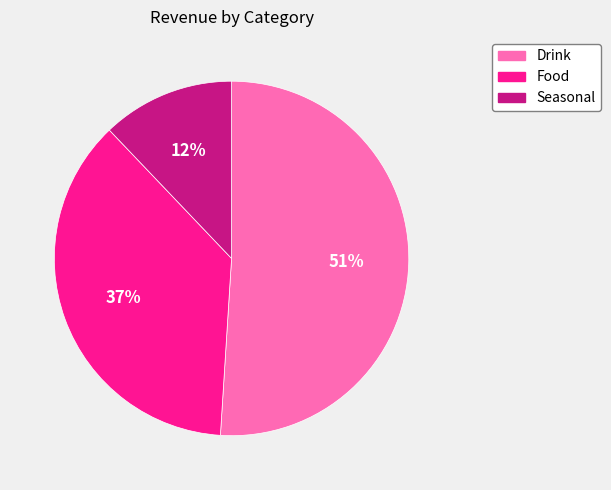

The Drink slice represents 65% of the pie. True or false?

False